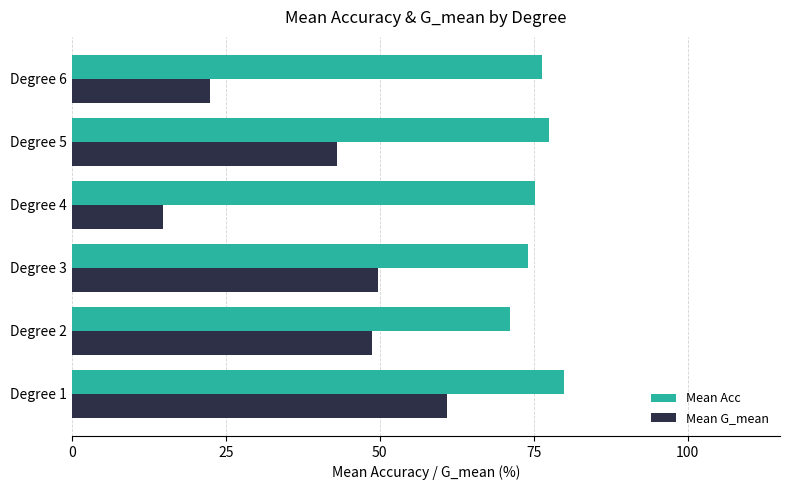

The value of Mean G_mean at Degree 5 is 29.3. True or false?

False